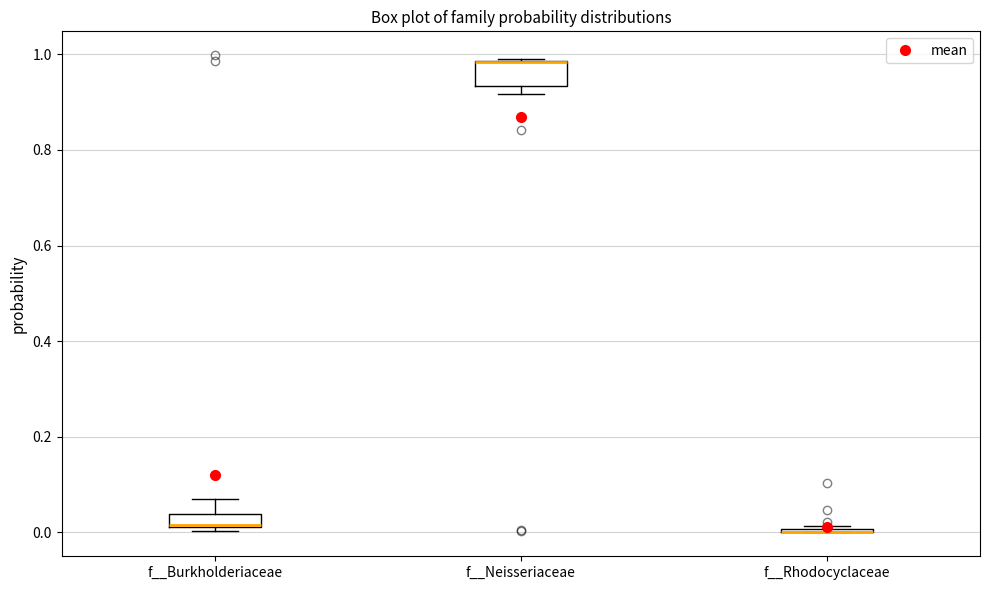

Where does the upper whisker of the box for f__Burkholderiaceae end on the y-axis? The values are not printed on the chart, so give them approximately, as read against the axis.

0.06